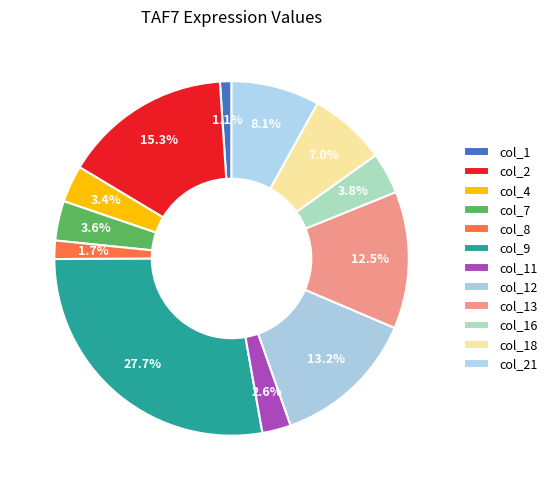

To the nearest percent, what is the difference between the col_7 and col_8 slice percentages?

2%